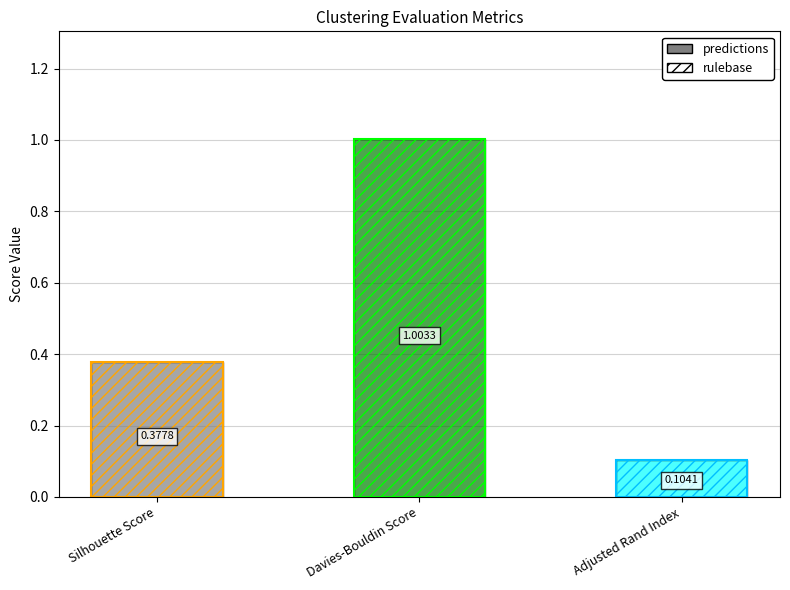

What is the change in value from Silhouette Score to Davies-Bouldin Score?

+0.6